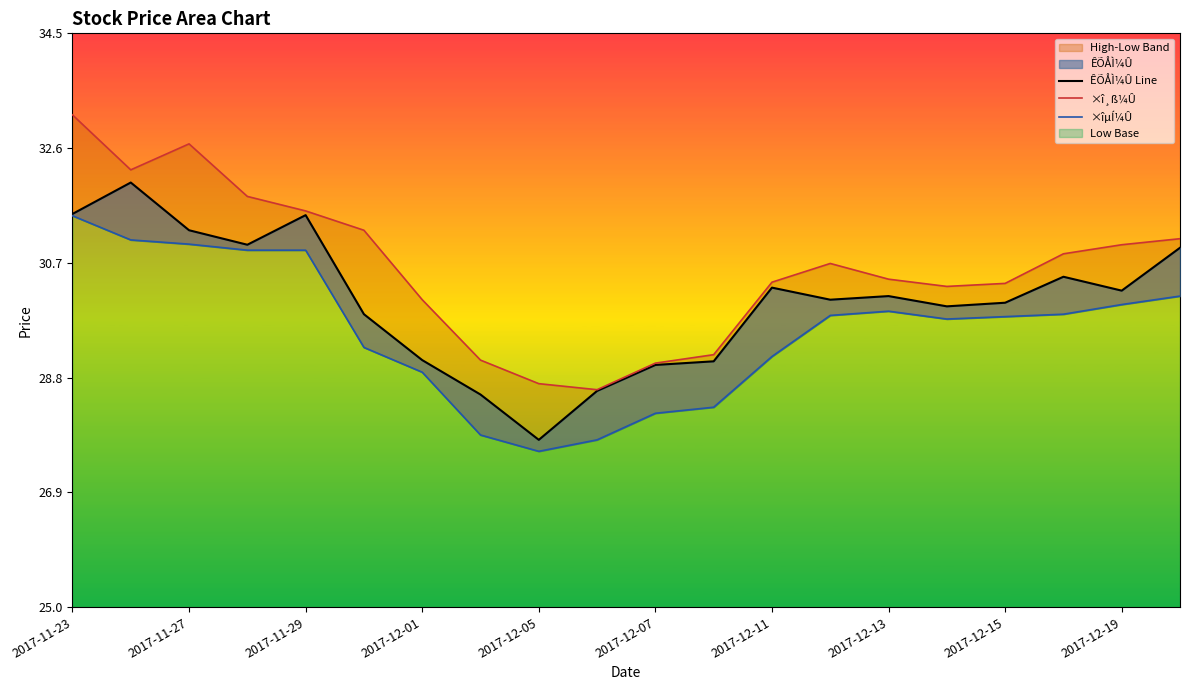

Which series changed the most between 2017-11-27 and 2017-12-05?

×î¸ß¼Û